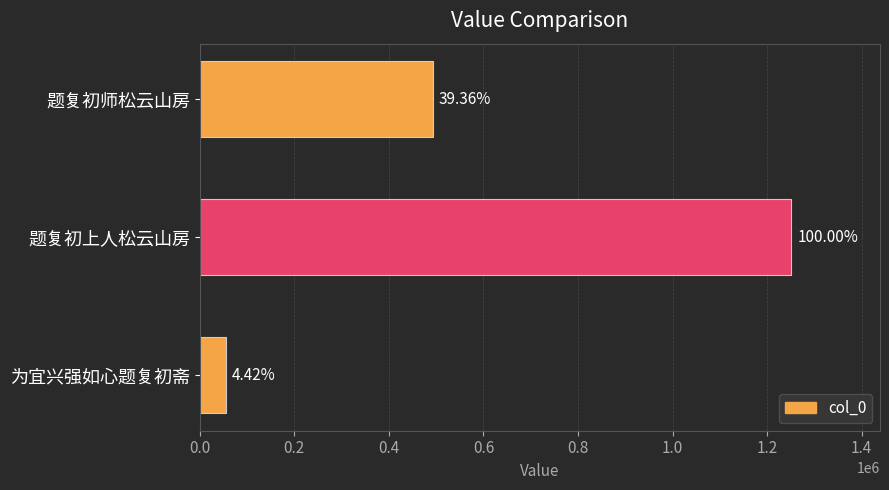

Does the chart contain any negative values?

No